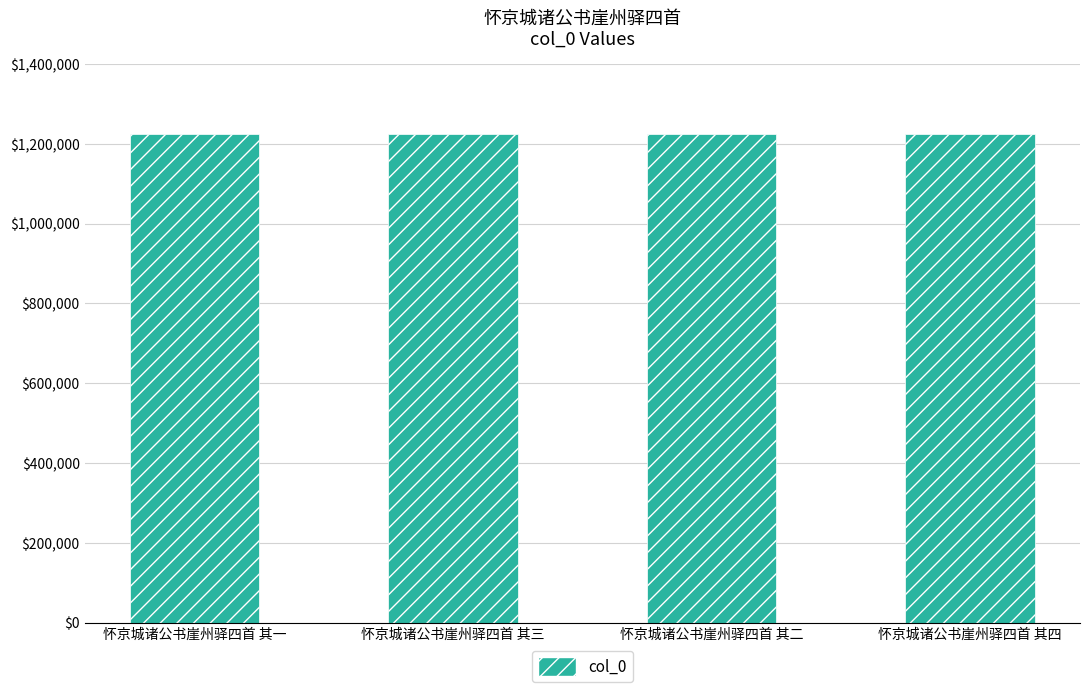

Does the chart contain any negative values?

No